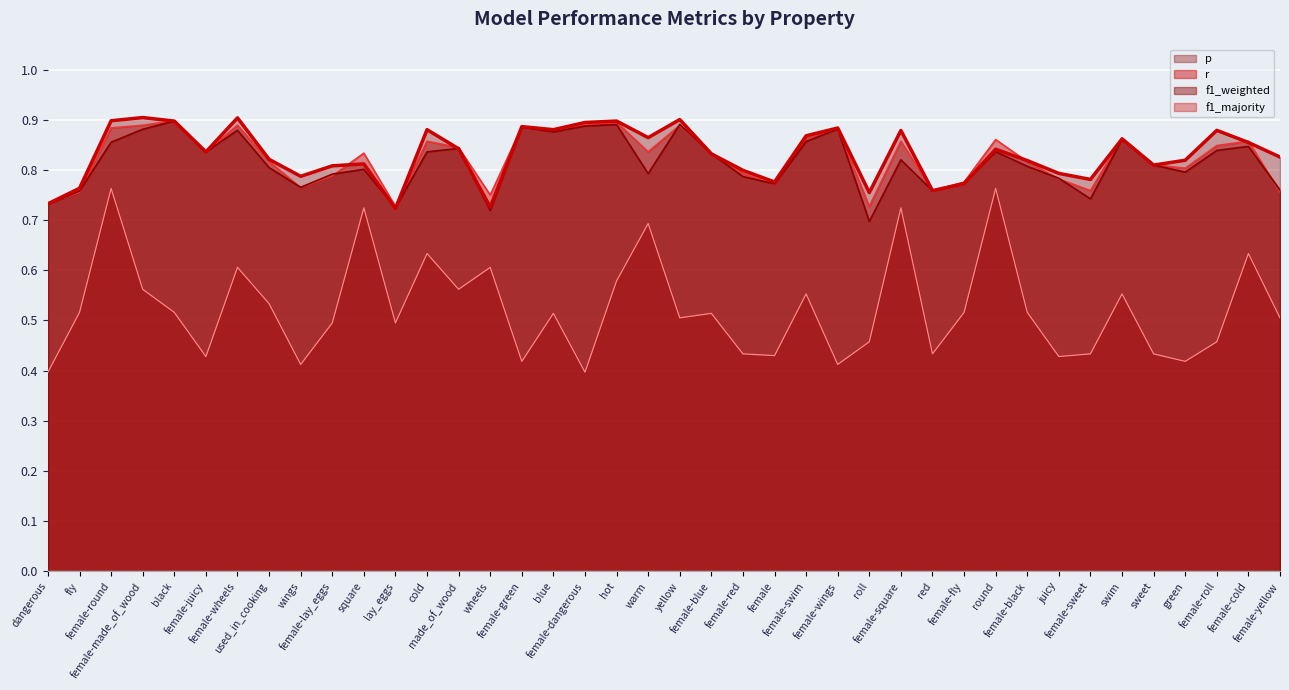

Which series ends up on top after the final intersection of f1_weighted (line) and r (line)?

f1_weighted (line)